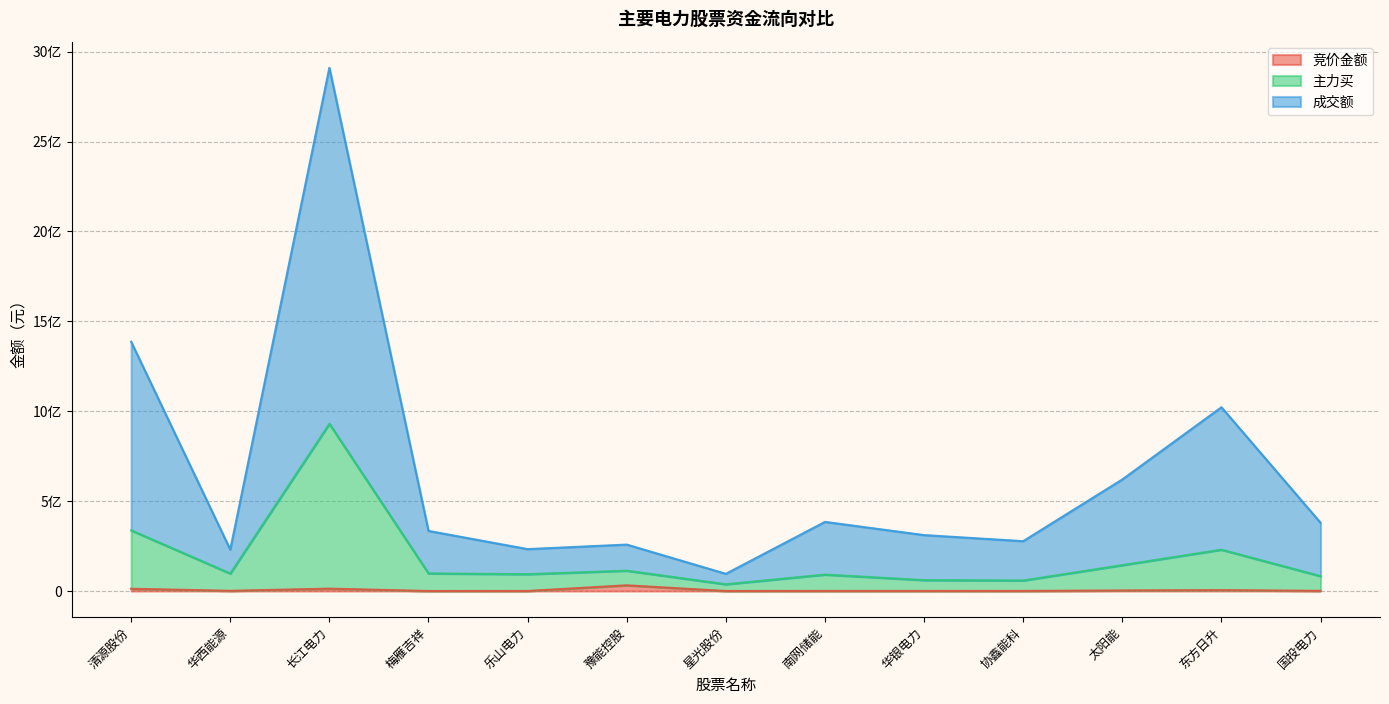

How many data points in 成交额 are above 334371210?

6